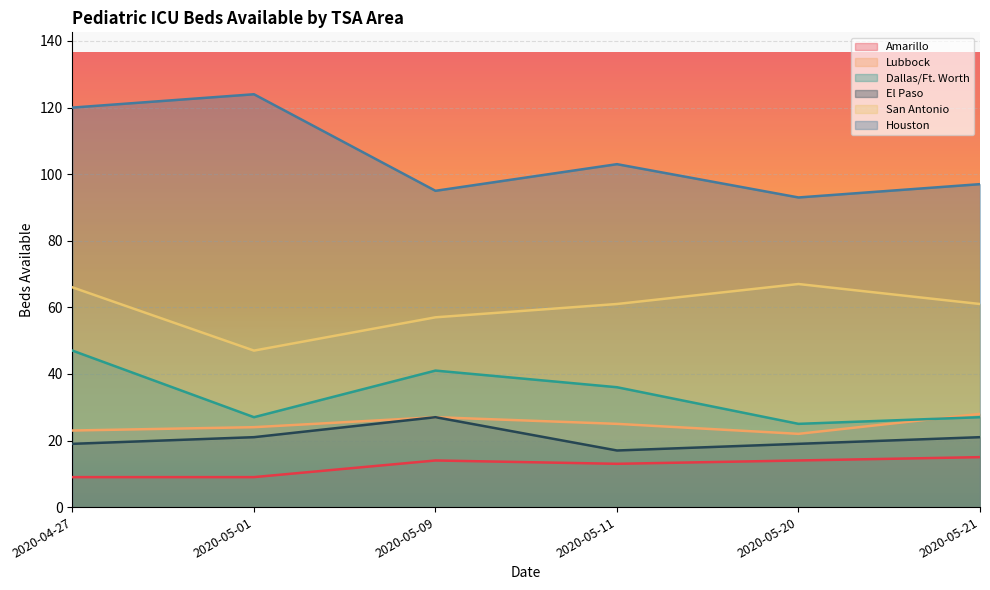

What is the total value across all series at 2020-05-09?

261